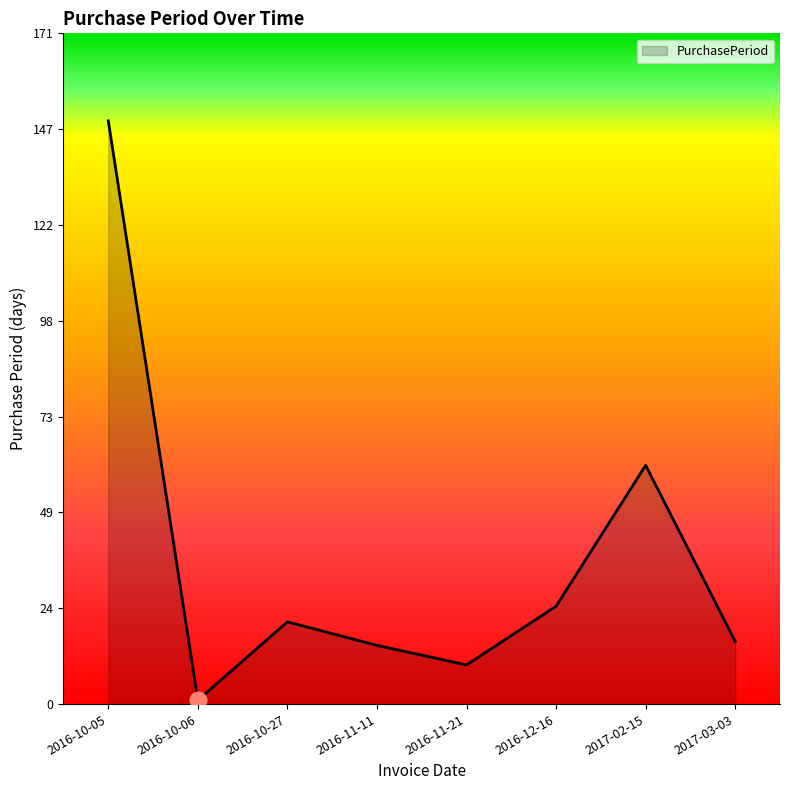

How many interior local valleys (lower than both neighbors) does the data have?

2